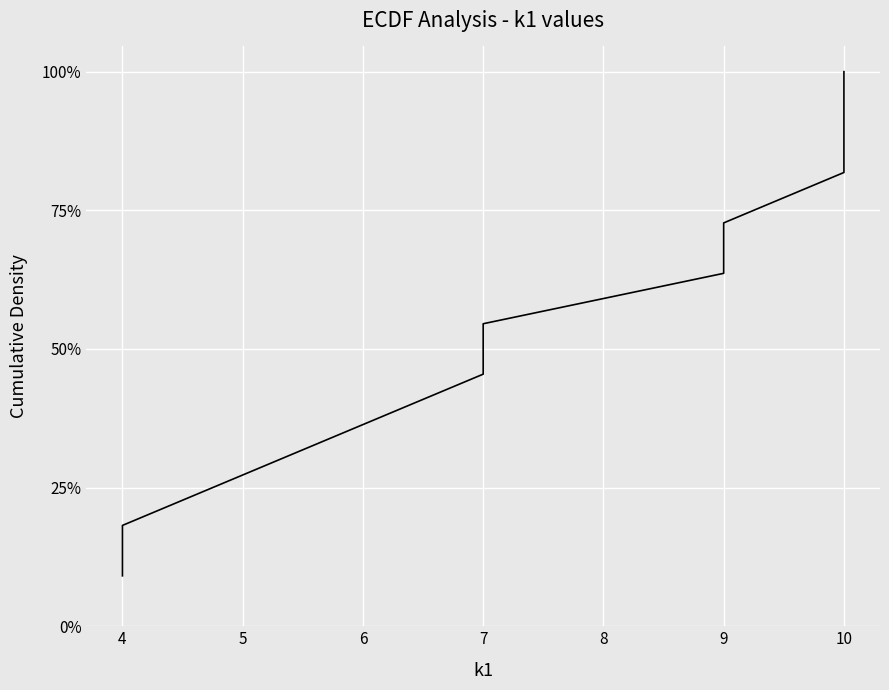

Which category has the highest value across all series?

10